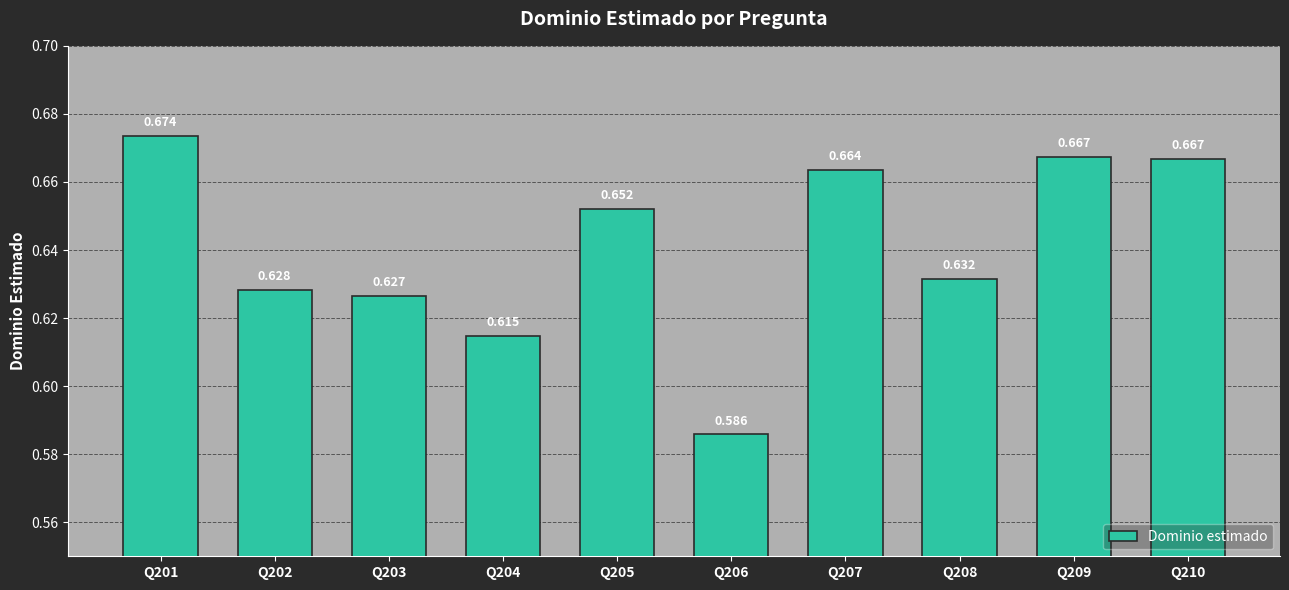

The value at Q204 is 0.4. True or false?

False